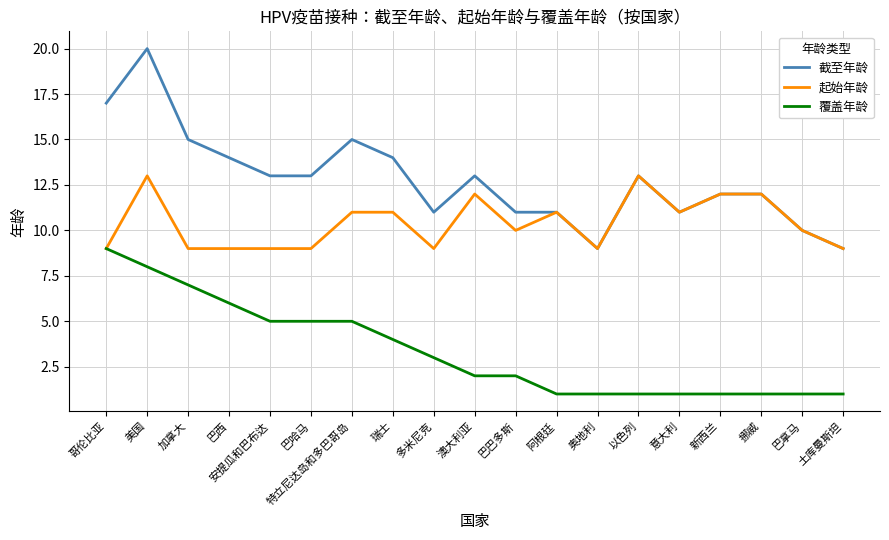

What is the sum of the 起始年龄 values at 挪威 and 巴巴多斯?

22